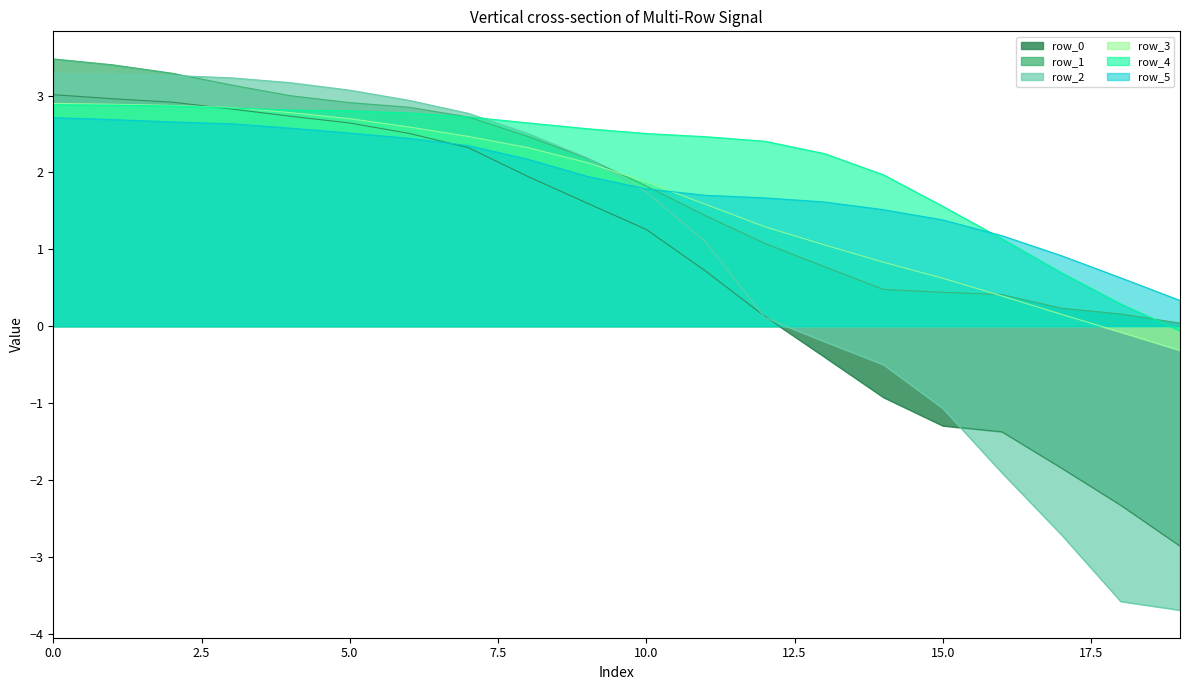

At which label is row_3 closest to 1?

13